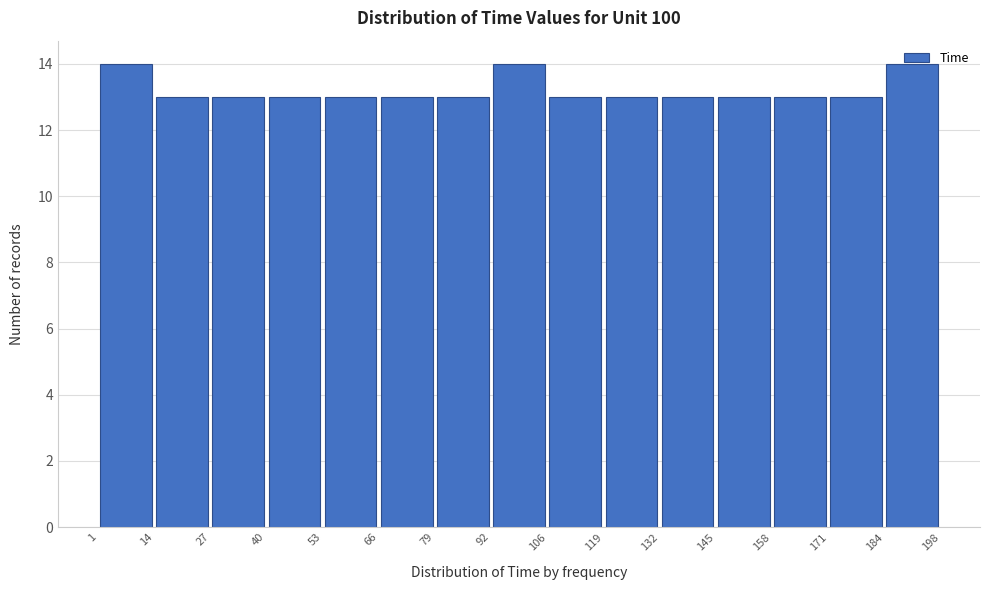

Reading left to right, transcribe this chart: for each bar, give the range it covers on the x-axis and its height. The values are not printed on the chart, so give them approximately, as read against the axis.

1 to 14: 14
14 to 27: 13
27 to 40: 13
40 to 53: 13
53 to 66: 13
66 to 79: 13
79 to 92: 13
92 to 106: 14
106 to 119: 13
119 to 132: 13
132 to 145: 13
145 to 158: 13
158 to 171: 13
171 to 184: 13
184 to 198: 14